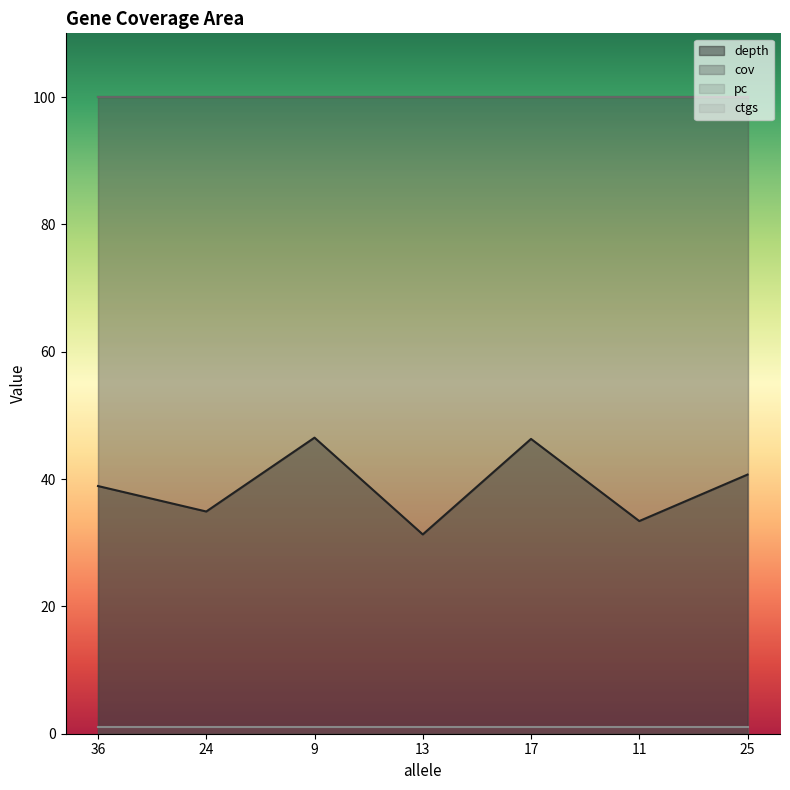

How many lines are shown in the chart?

4